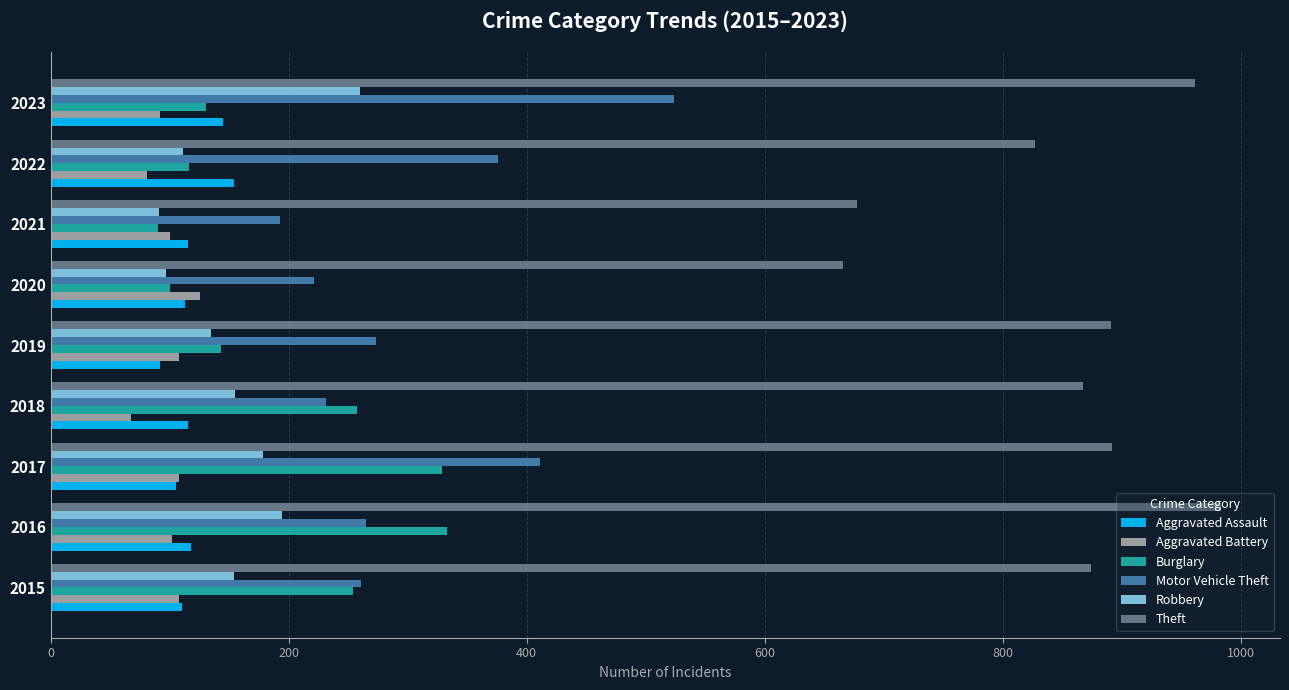

Where is Motor Vehicle Theft nearest to the value 358?

2022